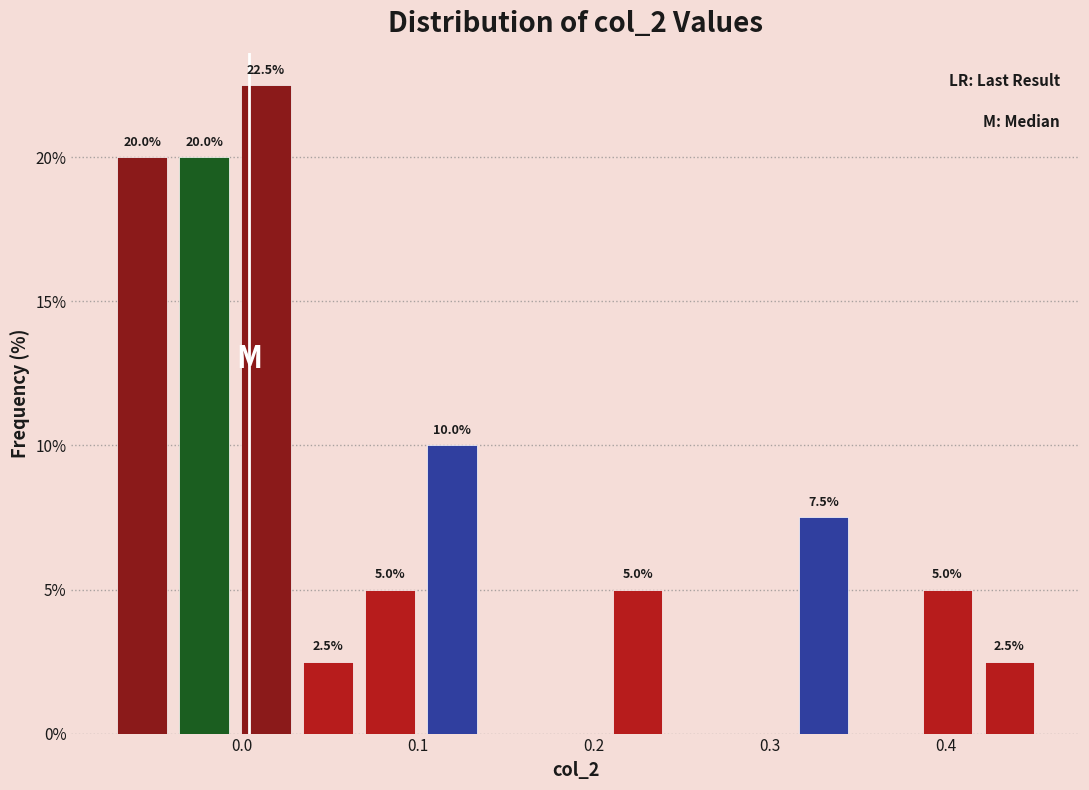

Around what value on the x-axis is the tallest bar? Give the approximate position of its centre, as read against the axis.

0.01